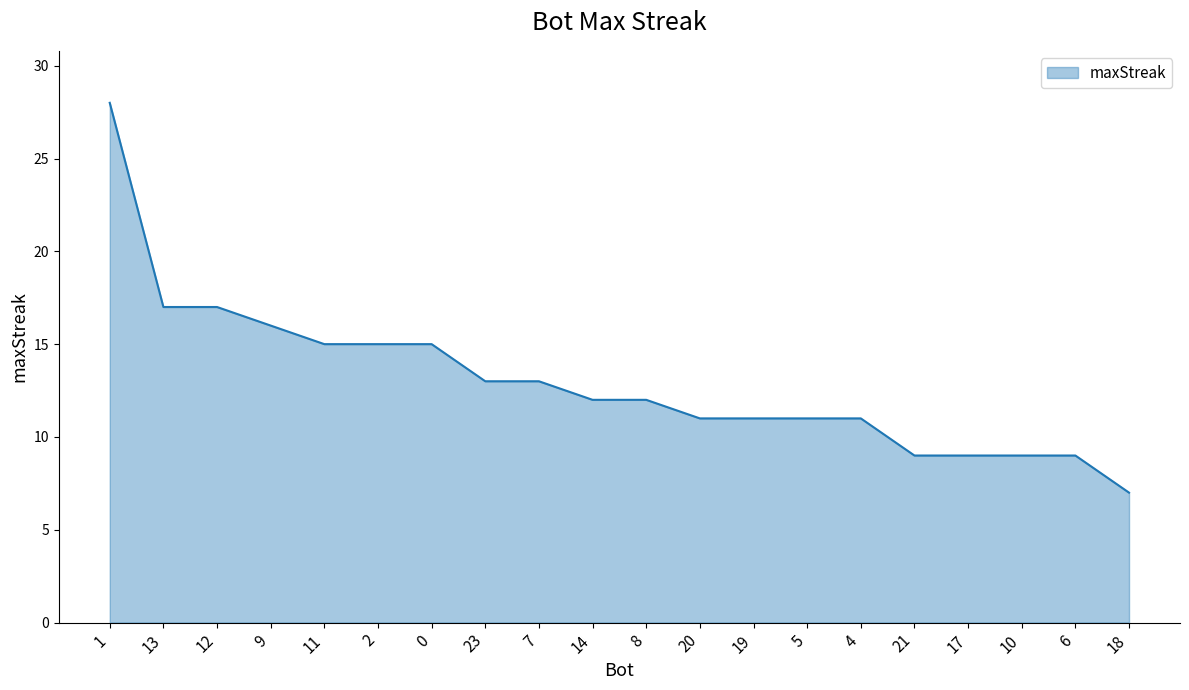

What is the change in value from 2 to 8?

-3